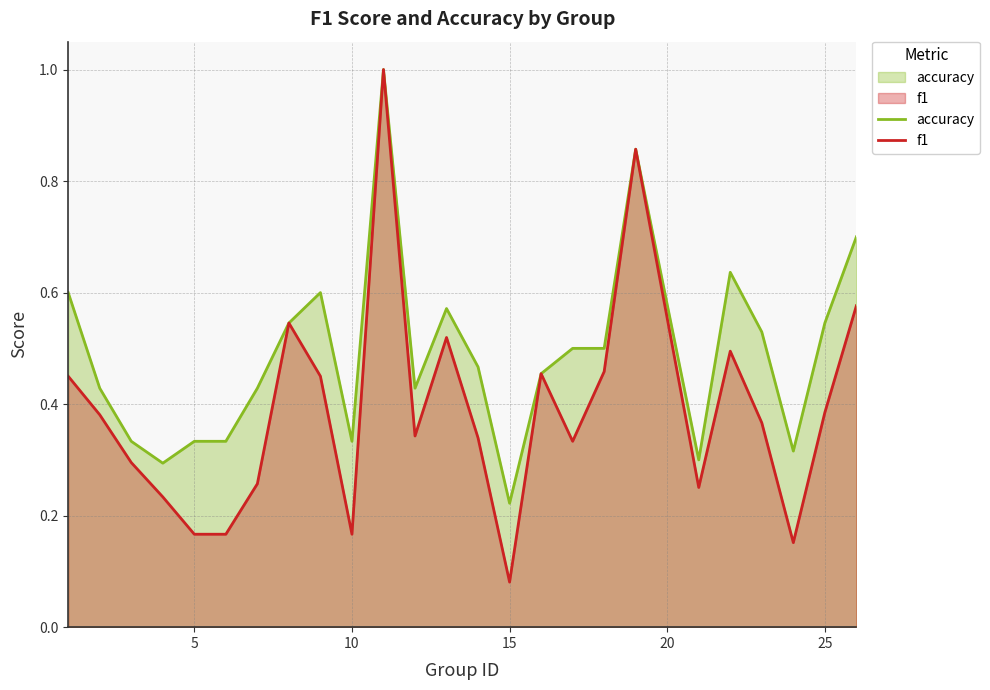

Which series has the largest total across all categories?

accuracy